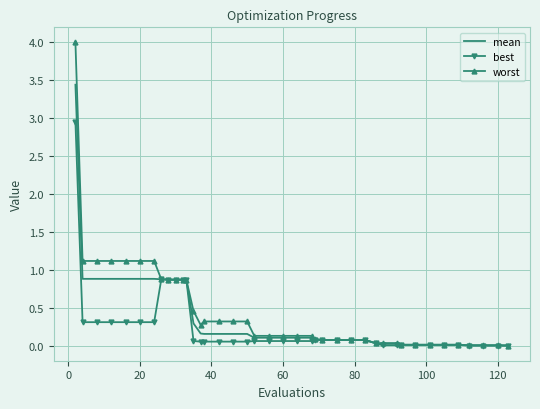

What is the greatest value displayed?

4.0